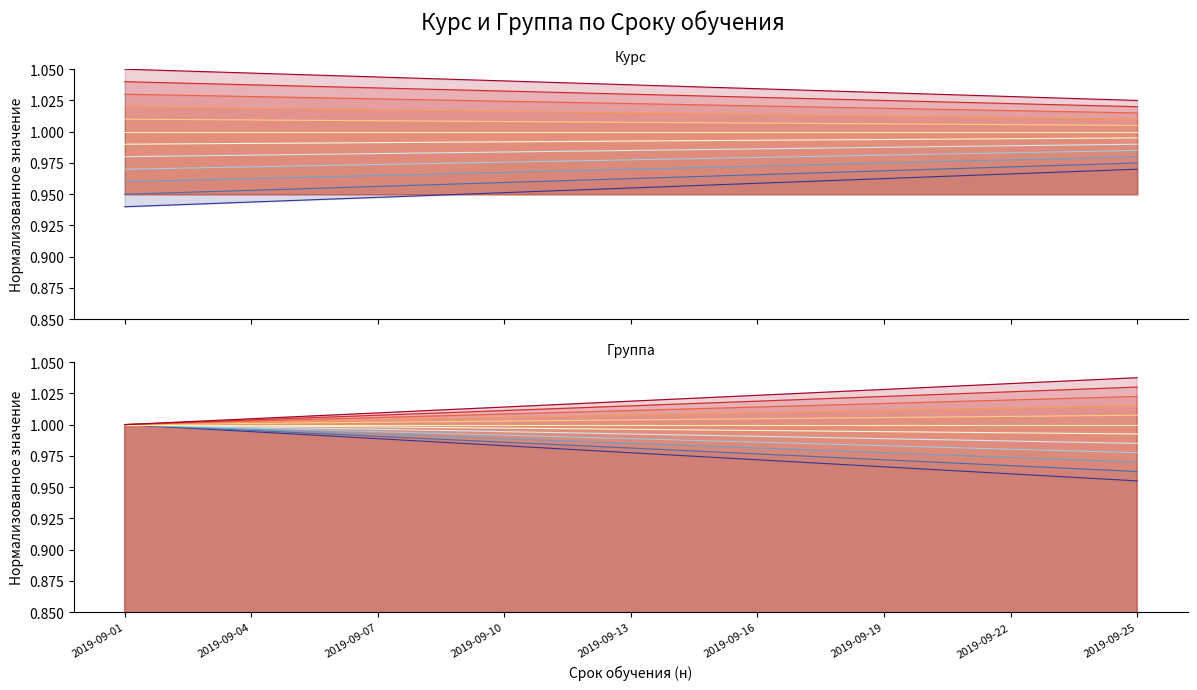

What is the smallest value displayed?

0.9